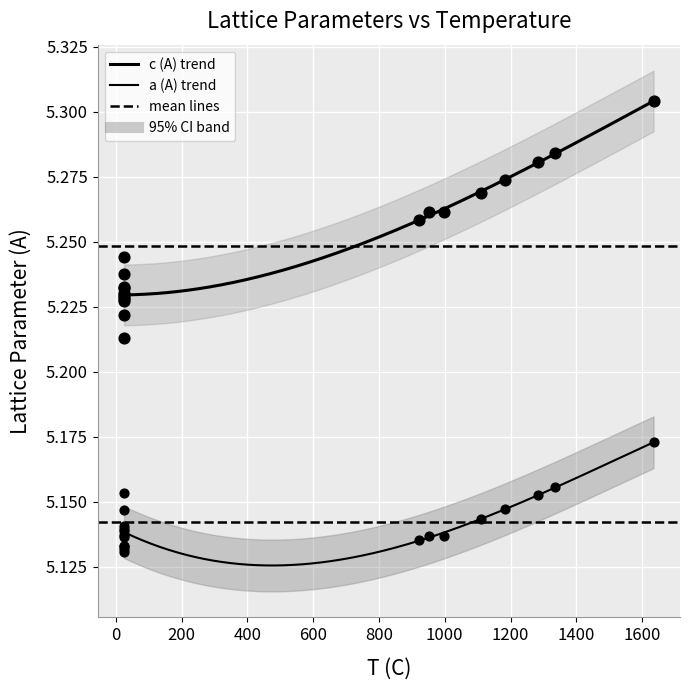

What is the total value across all series at 10?

10.4